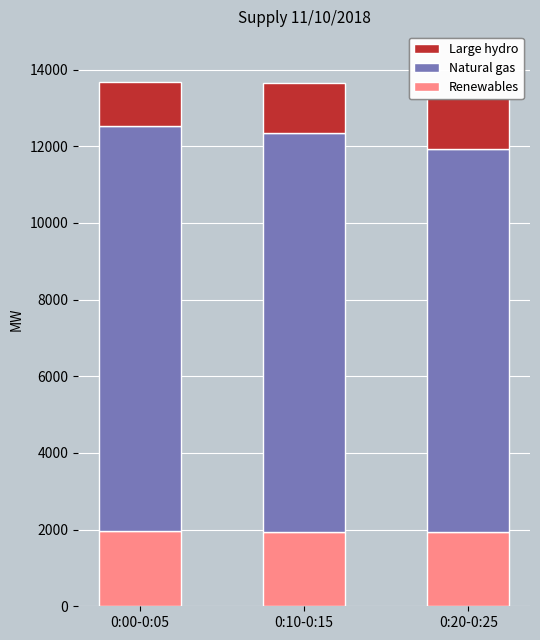

Does the chart contain stacked bars?

Yes